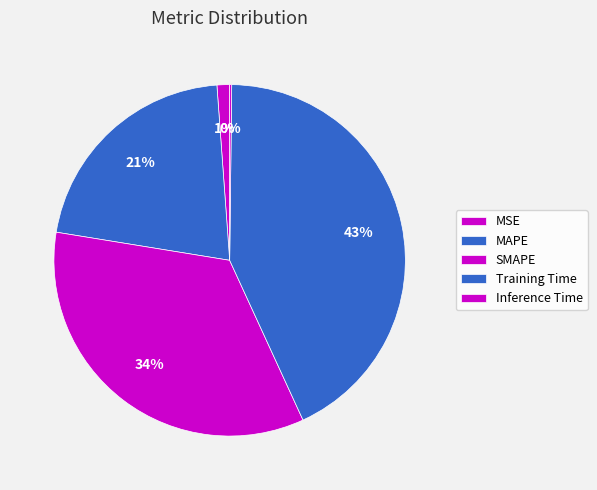

Does Inference Time account for over 50% of the chart?

No